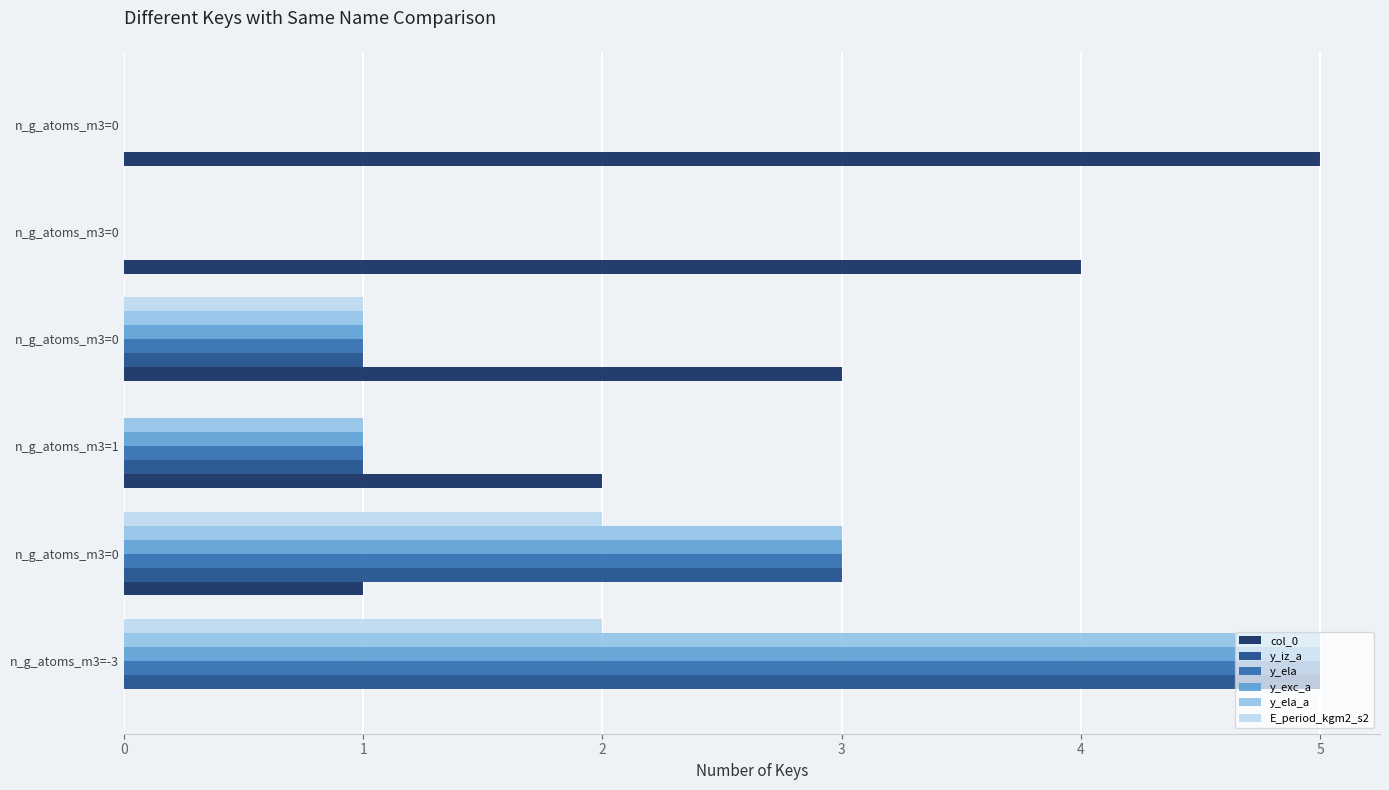

Count the number of data series in this chart.

6